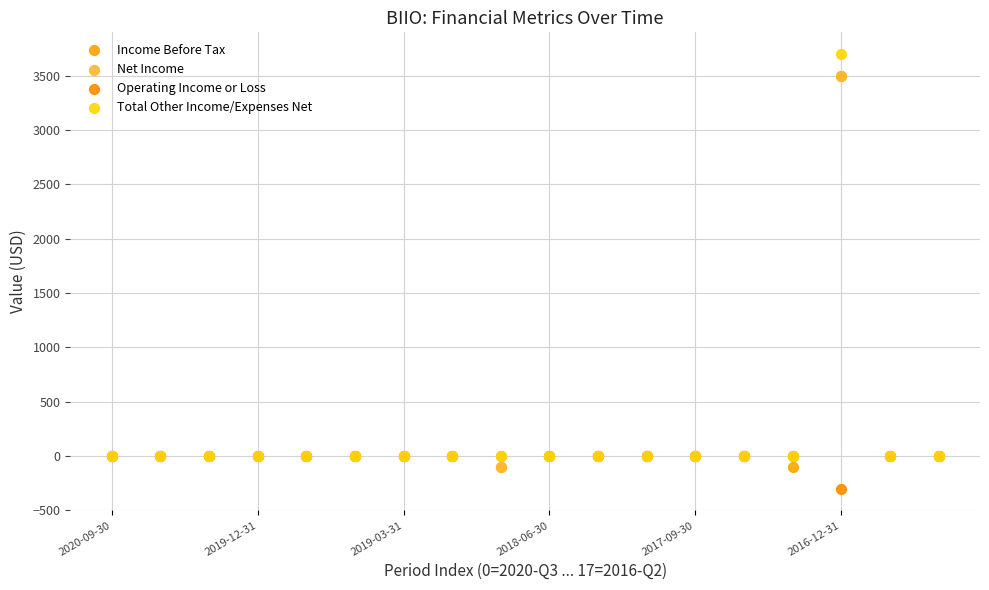

Which series has the widest spread of Y values?

Total Other Income/Expenses Net